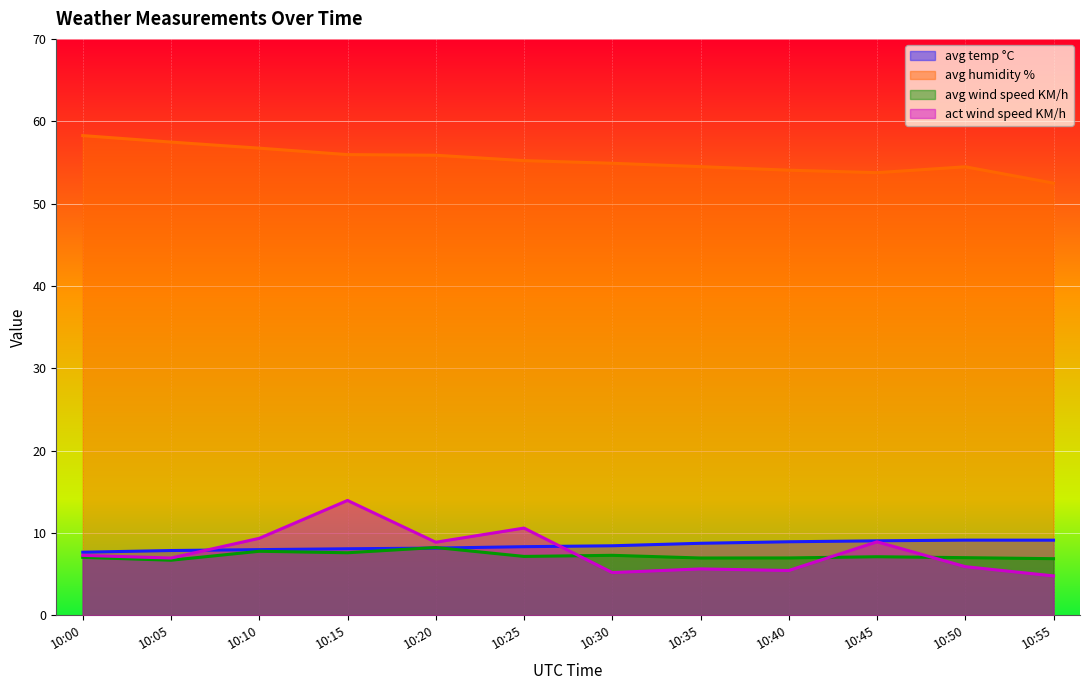

List the labels in order of avg temp °C value, largest first.

10:50, 10:55, 10:45, 10:40, 10:35, 10:30, 10:25, 10:20, 10:15, 10:10, 10:05, 10:00